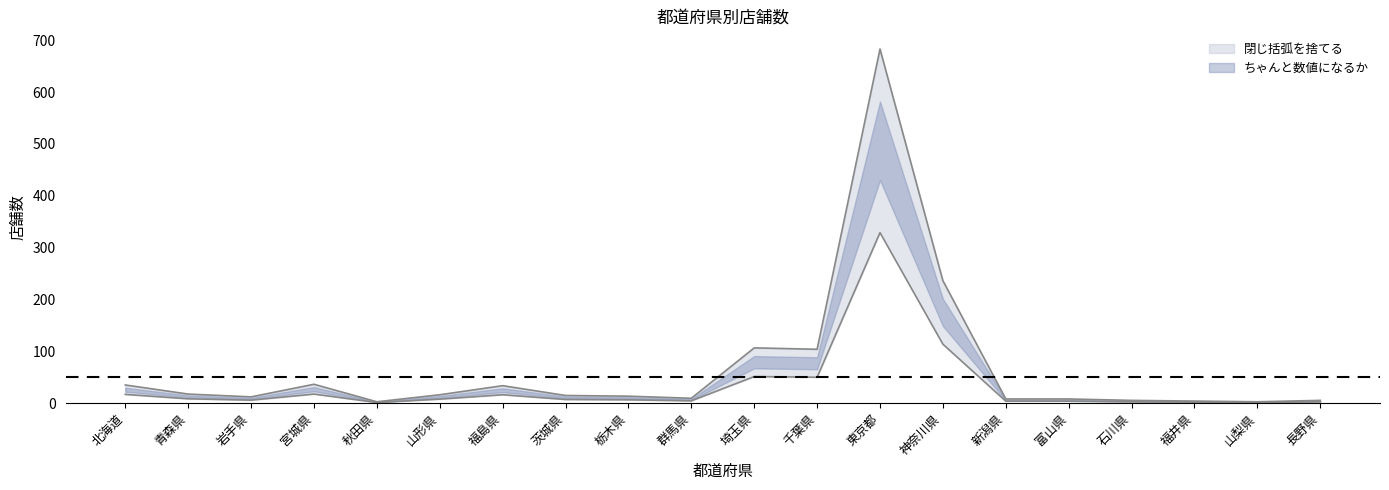

What is the minimum value for 閉じ括弧を捨てる?

2.7